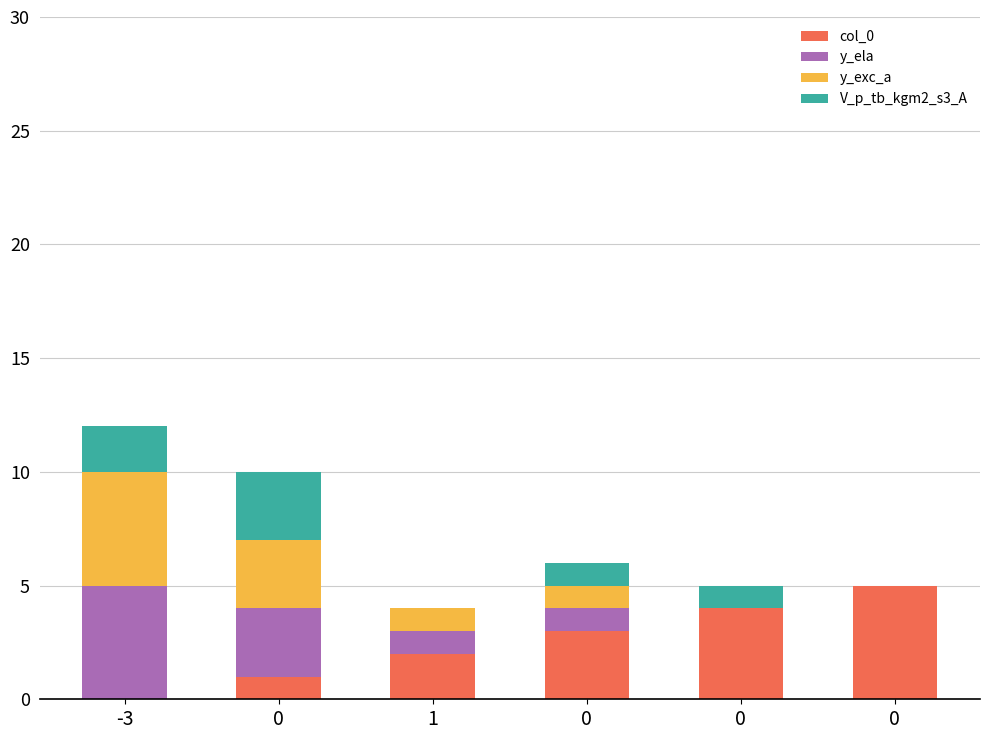

How many series are shown in this chart?

4